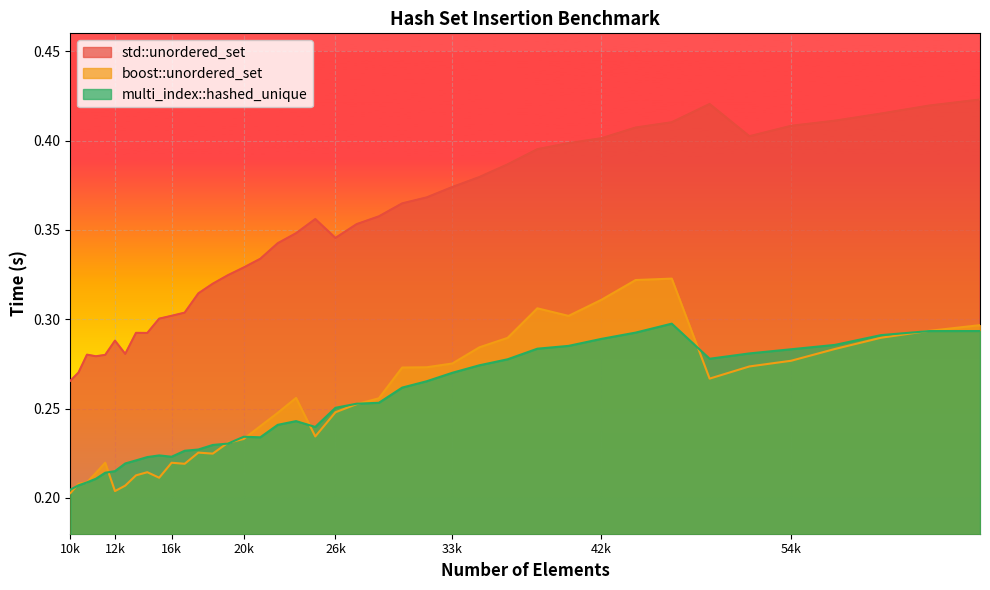

Reading left to right, list all the values displayed in this chart.

std::unordered_set: 0.3	0.3	0.3	0.3	0.3	0.3	0.3	0.3	0.3	0.3	0.3	0.3	0.3	0.3	0.3	0.3	0.3	0.3	0.3	0.4	0.3	0.4	0.4	0.4	0.4	0.4	0.4	0.4	0.4	0.4	0.4	0.4	0.4	0.4	0.4	0.4	0.4	0.4	0.4	0.4
boost::unordered_set: 0.2	0.2	0.2	0.2	0.2	0.2	0.2	0.2	0.2	0.2	0.2	0.2	0.2	0.2	0.2	0.2	0.2	0.2	0.3	0.2	0.2	0.3	0.3	0.3	0.3	0.3	0.3	0.3	0.3	0.3	0.3	0.3	0.3	0.3	0.3	0.3	0.3	0.3	0.3	0.3
multi_index::hashed_unique: 0.2	0.2	0.2	0.2	0.2	0.2	0.2	0.2	0.2	0.2	0.2	0.2	0.2	0.2	0.2	0.2	0.2	0.2	0.2	0.2	0.3	0.3	0.3	0.3	0.3	0.3	0.3	0.3	0.3	0.3	0.3	0.3	0.3	0.3	0.3	0.3	0.3	0.3	0.3	0.3